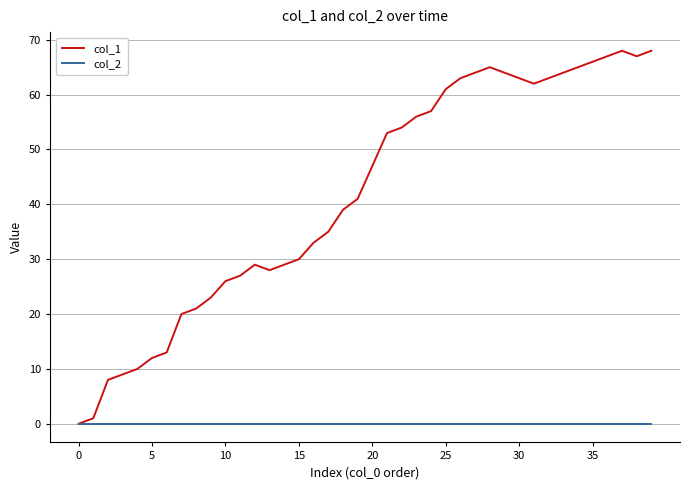

List the series in order of their peak value, lowest first.

col_2, col_1